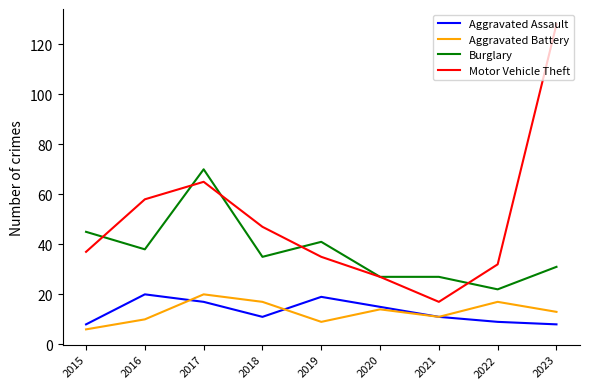

True or false: Motor Vehicle Theft and Aggravated Battery intersect in this chart.

False